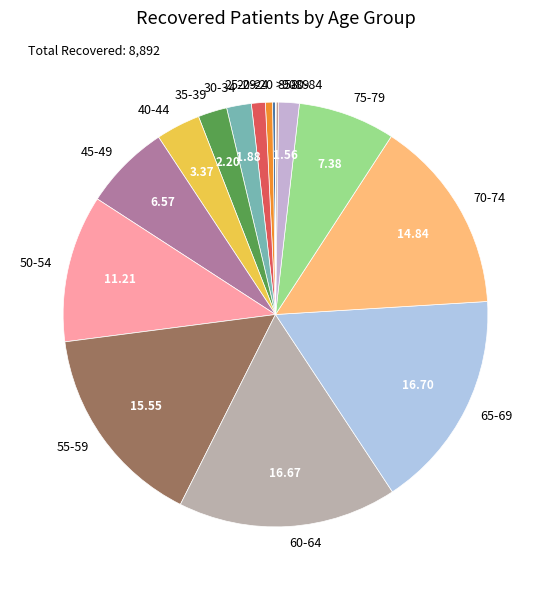

Does any single category account for the majority?

No